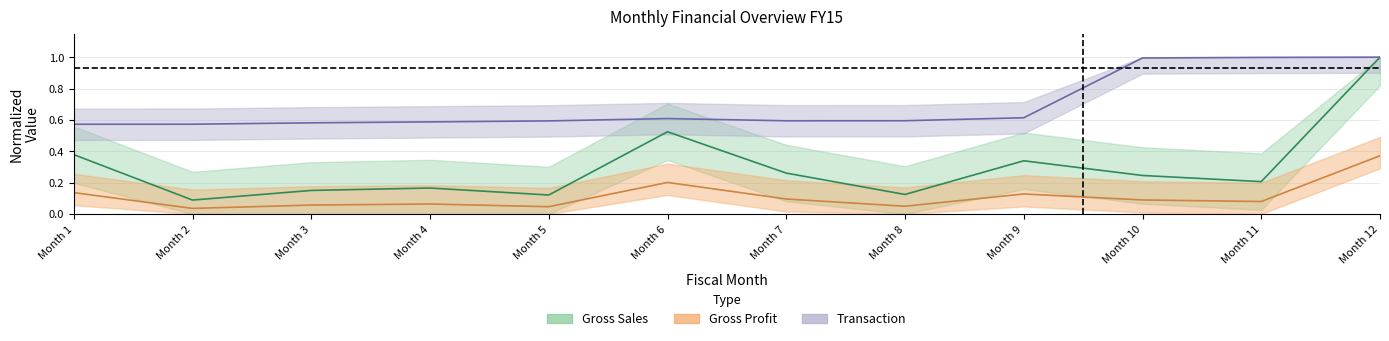

Which series has the largest total across all categories?

Transaction